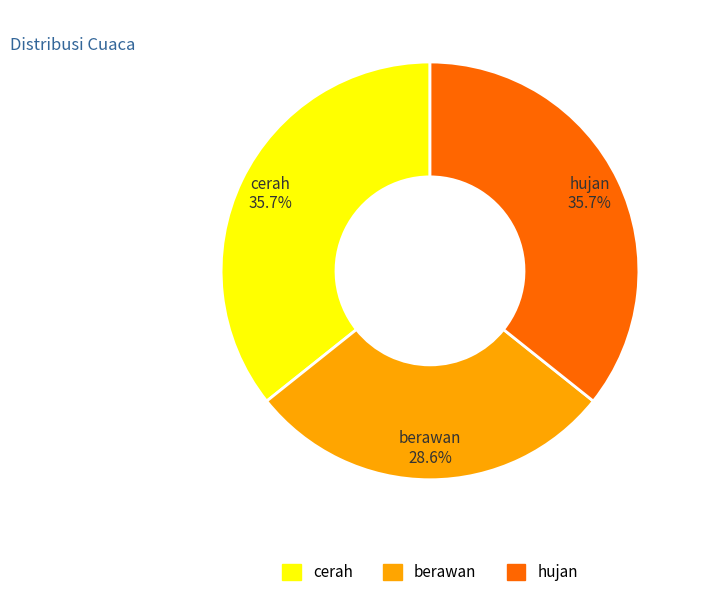

What is the ratio of the value at cerah to the value at hujan?

1.0